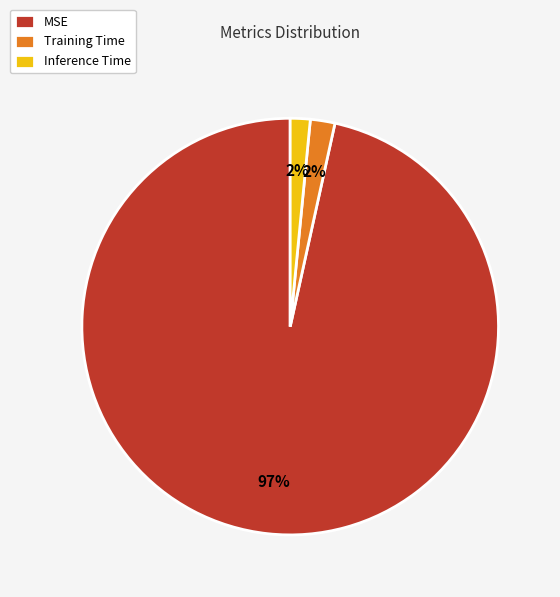

True or false: Inference Time accounts for 2% of the total.

True